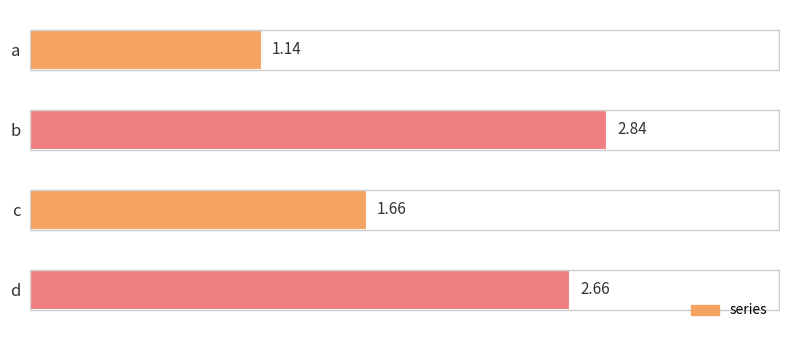

Rank the categories by value from lowest to highest.

a, c, d, b